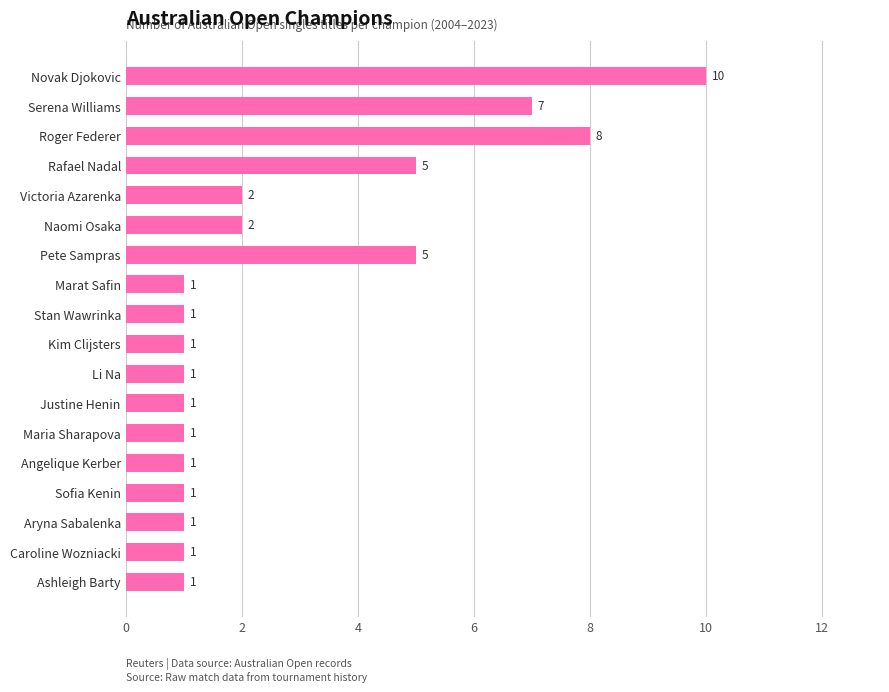

What is the sum of all values?

50